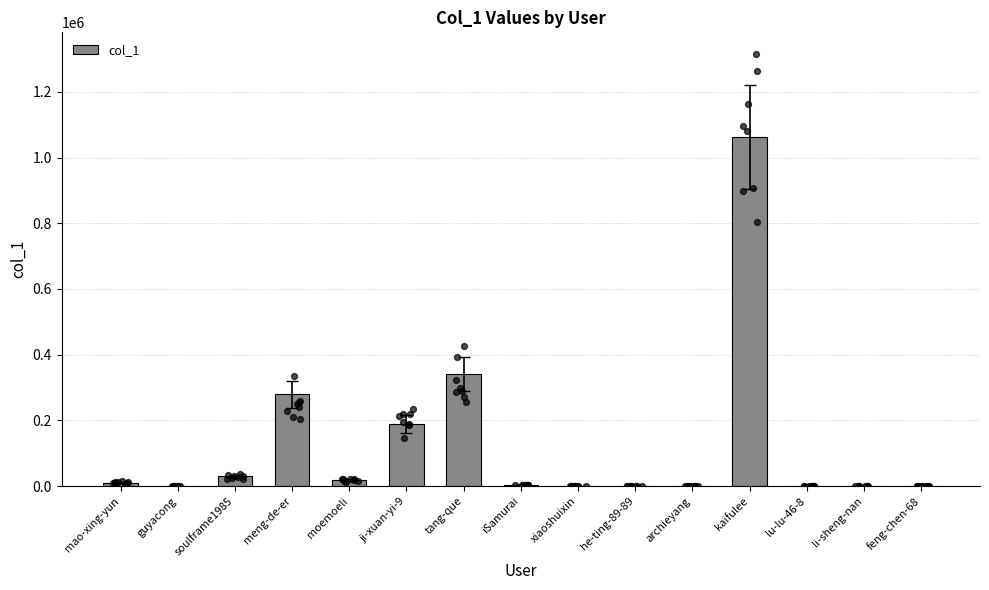

What is the change in value from guyacong to feng-chen-68?

-40